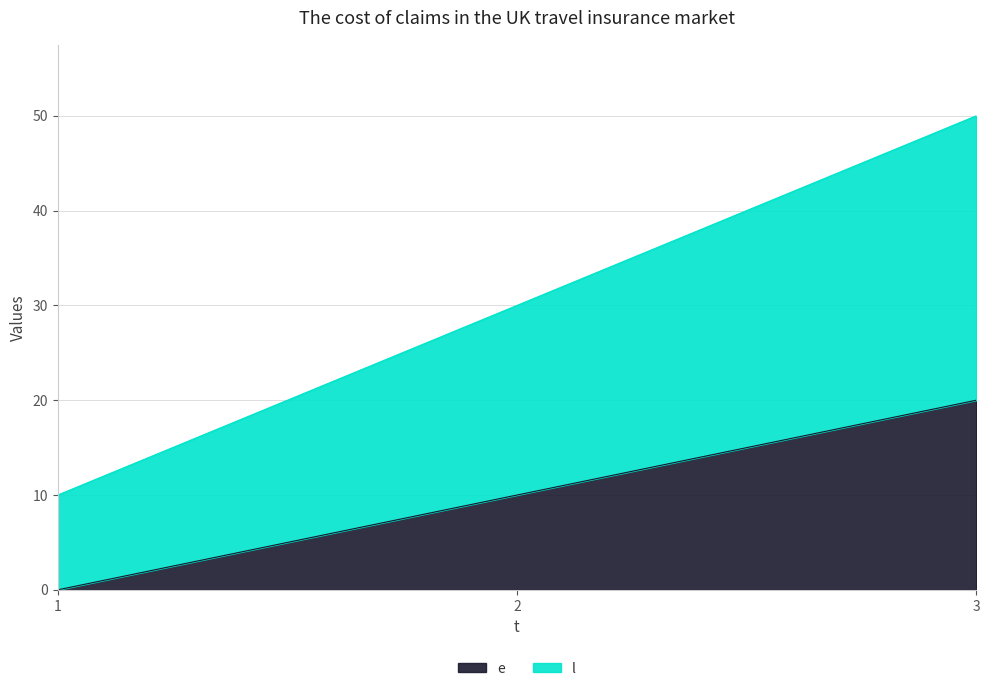

What is the maximum value shown in the chart?

50